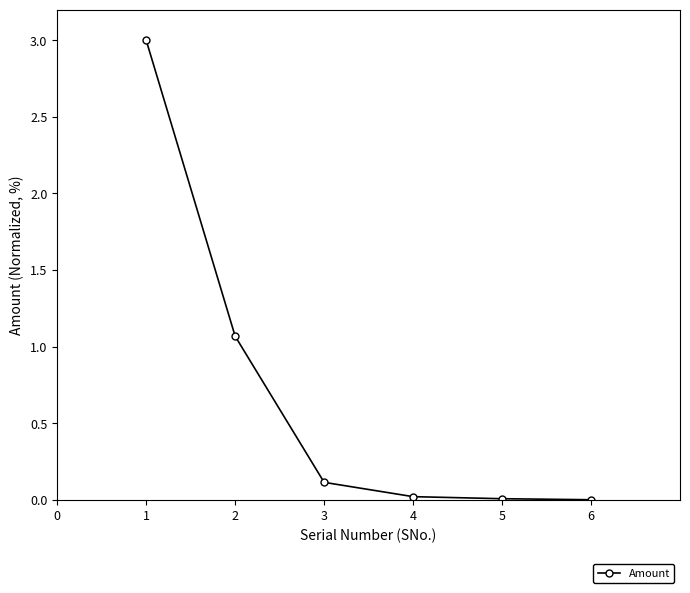

Does the chart have visible grid lines?

No